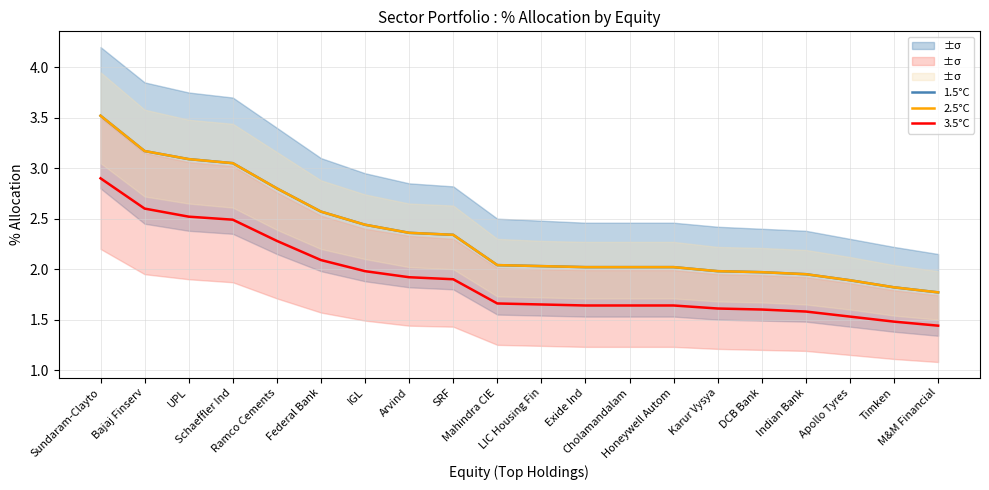

Is it true that 1.5°C equals 1.9 at Apollo Tyres?

True